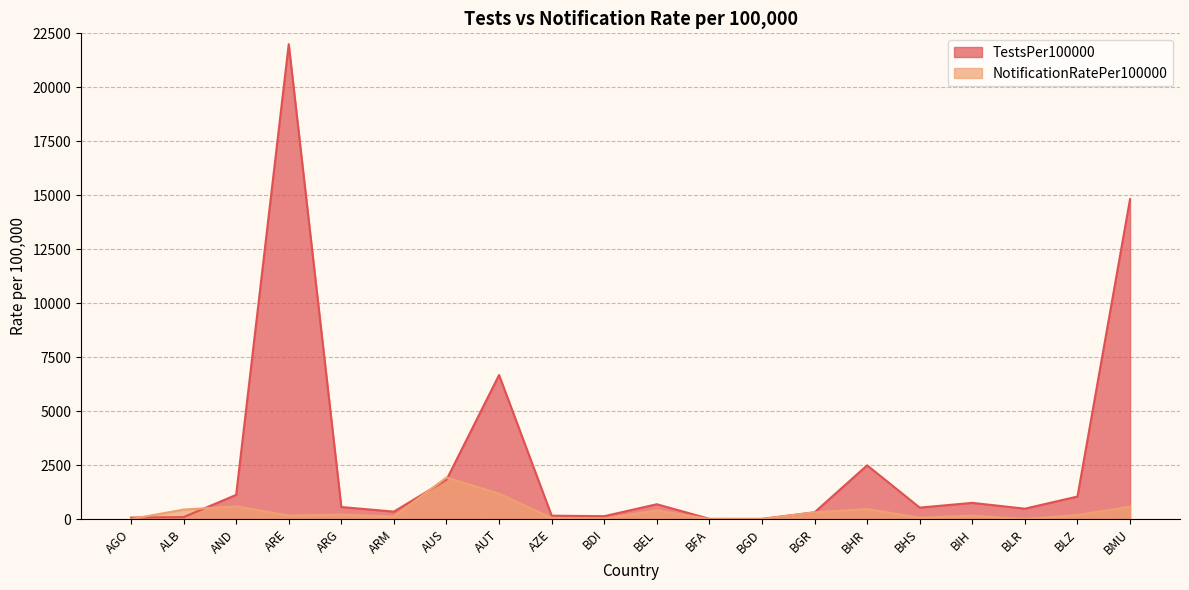

Is it true that TestsPer100000 equals 72.1 at AGO?

True